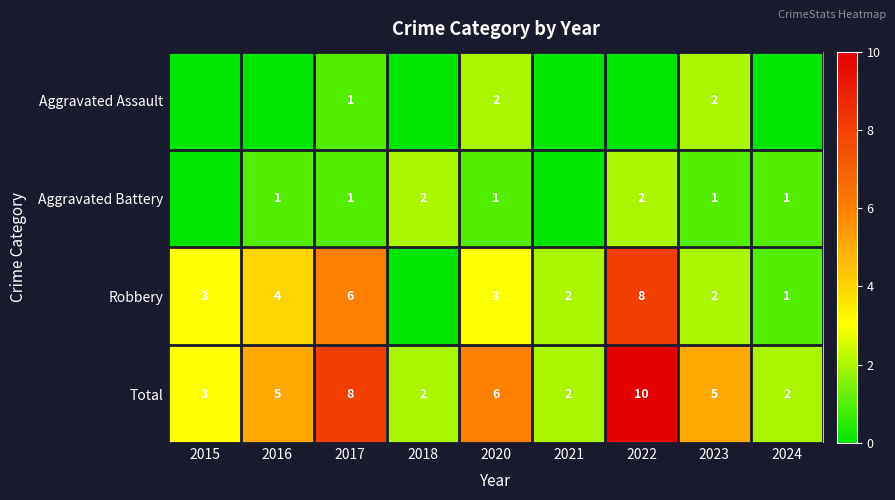

At which label does Total reach its peak?

2022